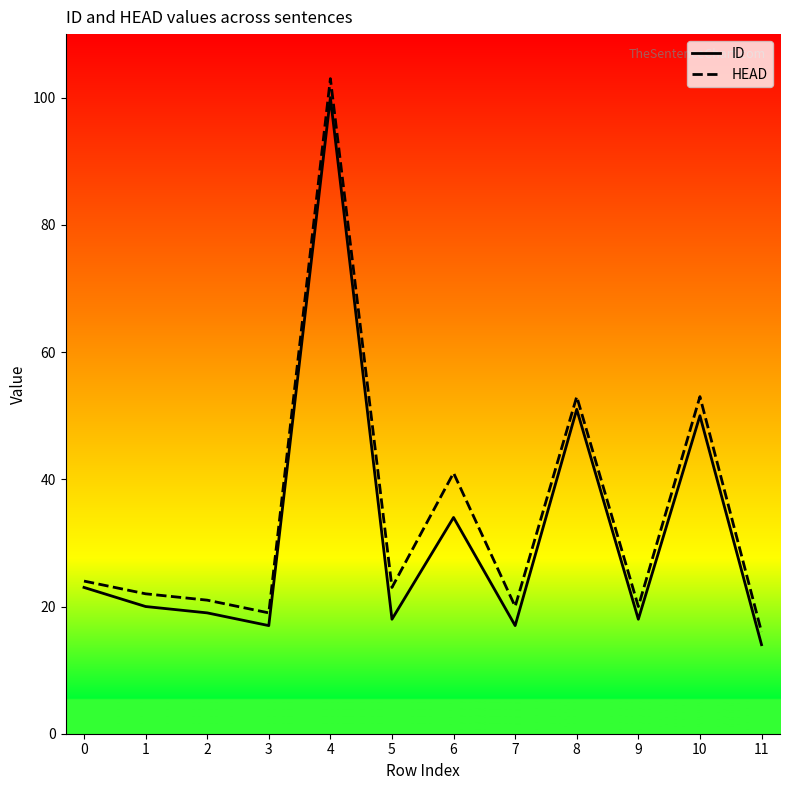

The HEAD series shows 29 at 8. True or false?

False